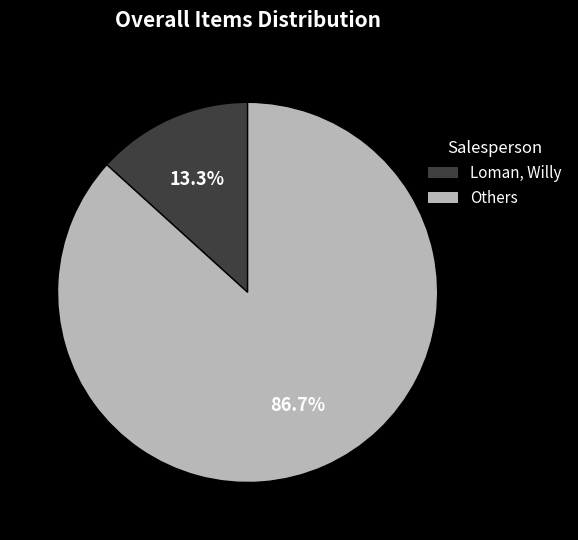

What portion of the pie excludes Loman, Willy?

86.7%